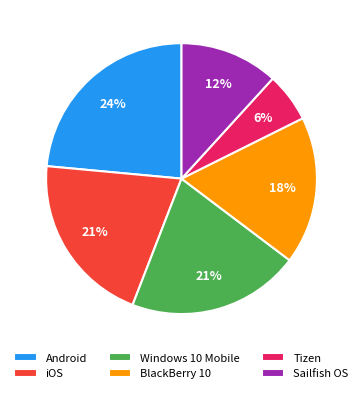

What percentage is the iOS slice, to the nearest percent?

21%